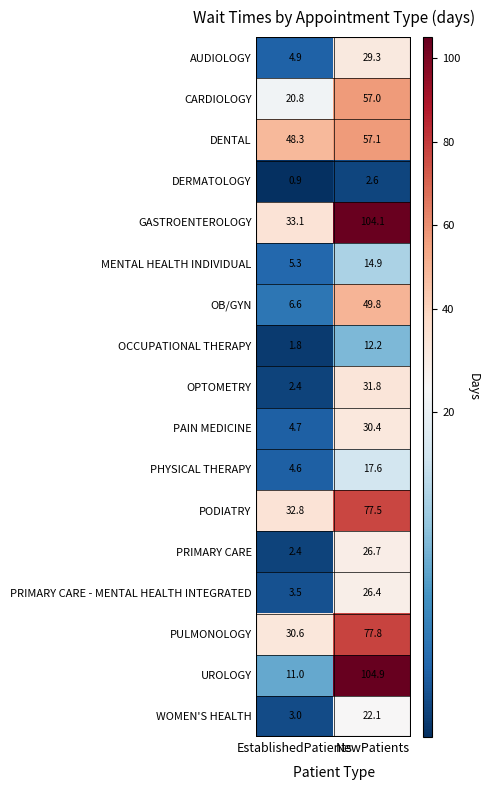

List the series in order of their peak value, lowest first.

DERMATOLOGY, OCCUPATIONAL THERAPY, MENTAL HEALTH INDIVIDUAL, PHYSICAL THERAPY, WOMEN'S HEALTH, PRIMARY CARE - MENTAL HEALTH INTEGRATED, PRIMARY CARE, AUDIOLOGY, PAIN MEDICINE, OPTOMETRY, OB/GYN, CARDIOLOGY, DENTAL, PODIATRY, PULMONOLOGY, GASTROENTEROLOGY, UROLOGY